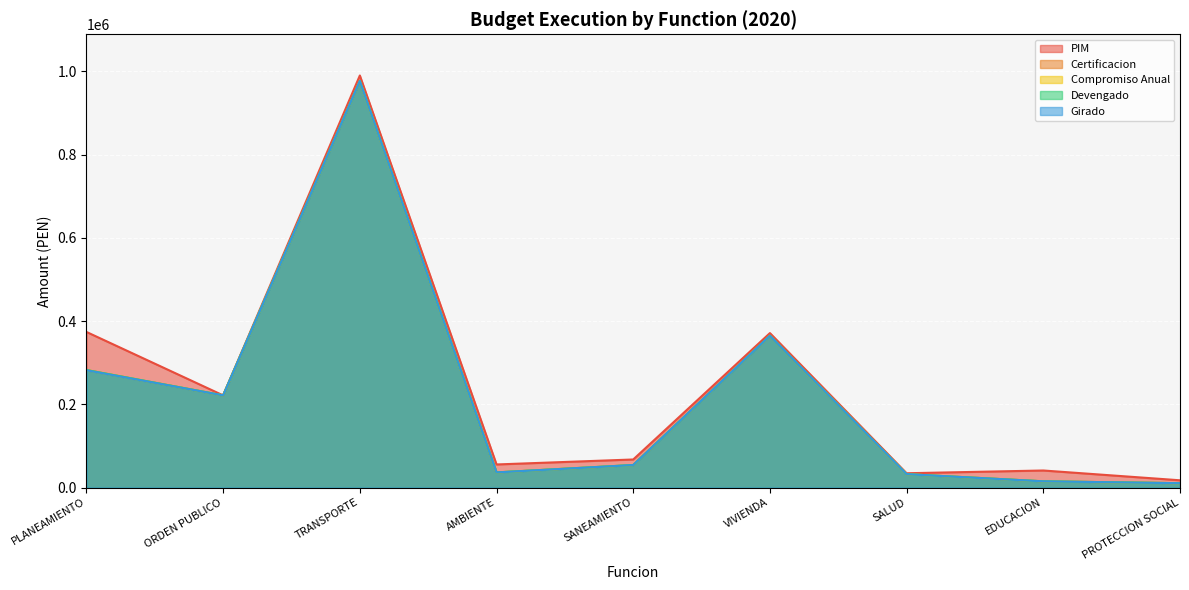

What is the difference between the PIM values at TRANSPORTE and EDUCACION?

949056